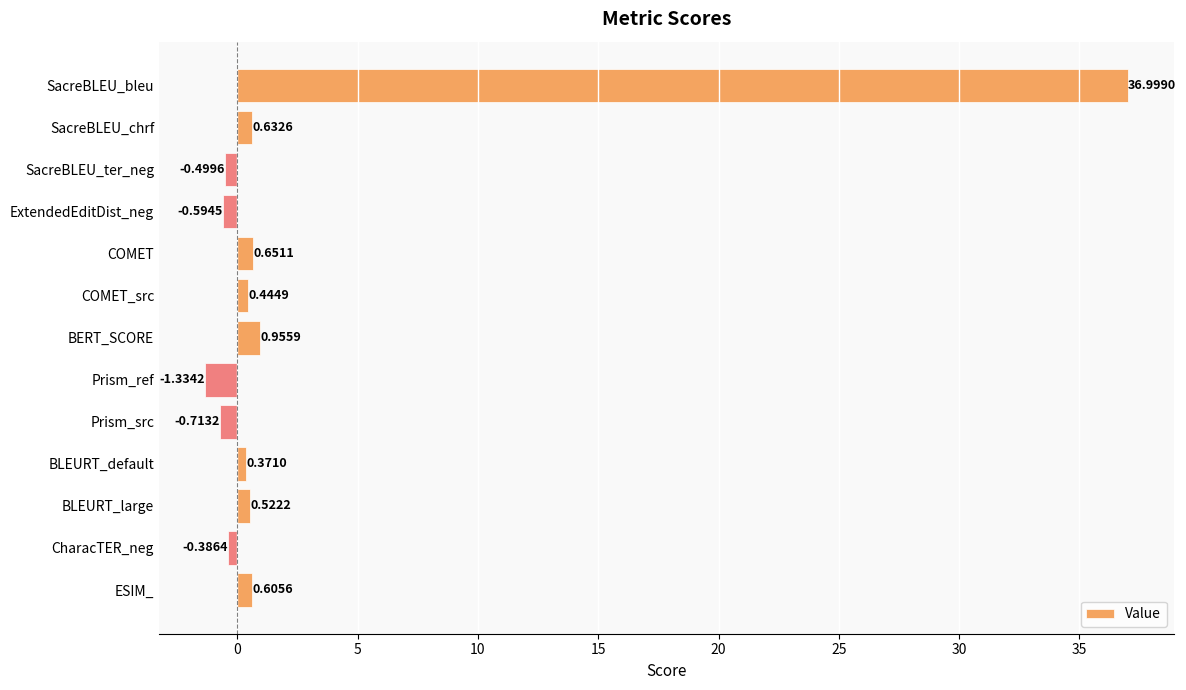

Which label corresponds to the smallest value in the chart?

Prism_ref